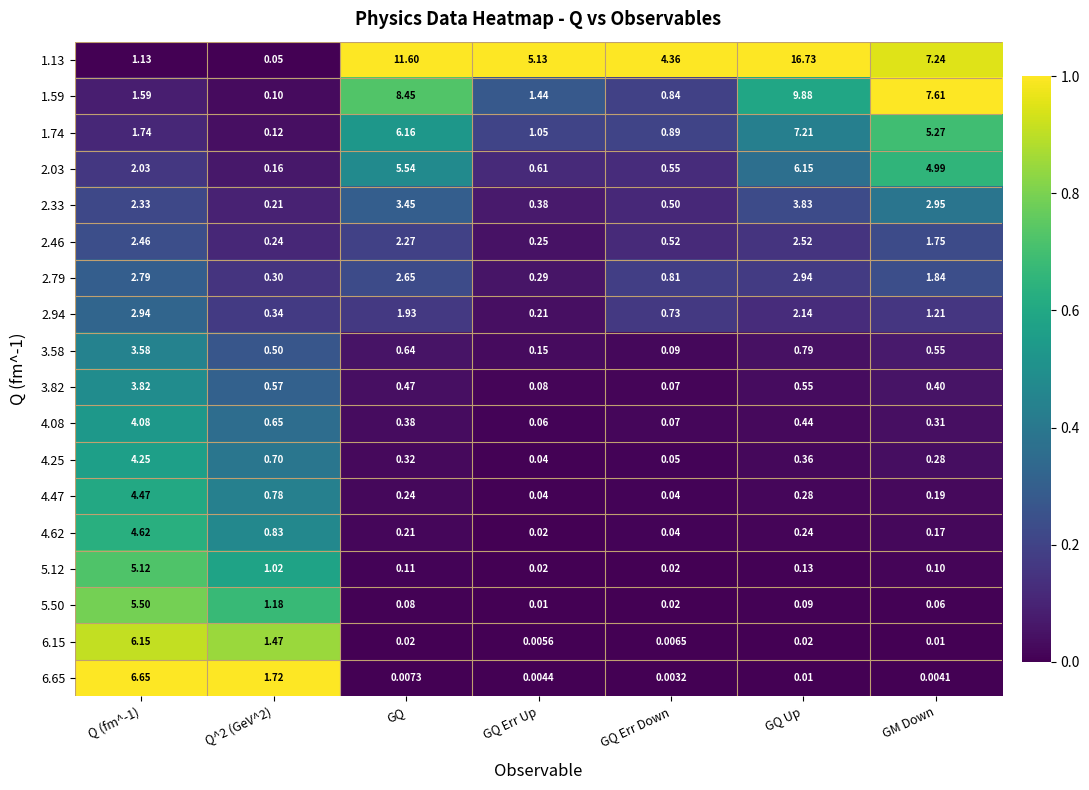

At which category is the sum across all series the highest?

Q (fm^-1)